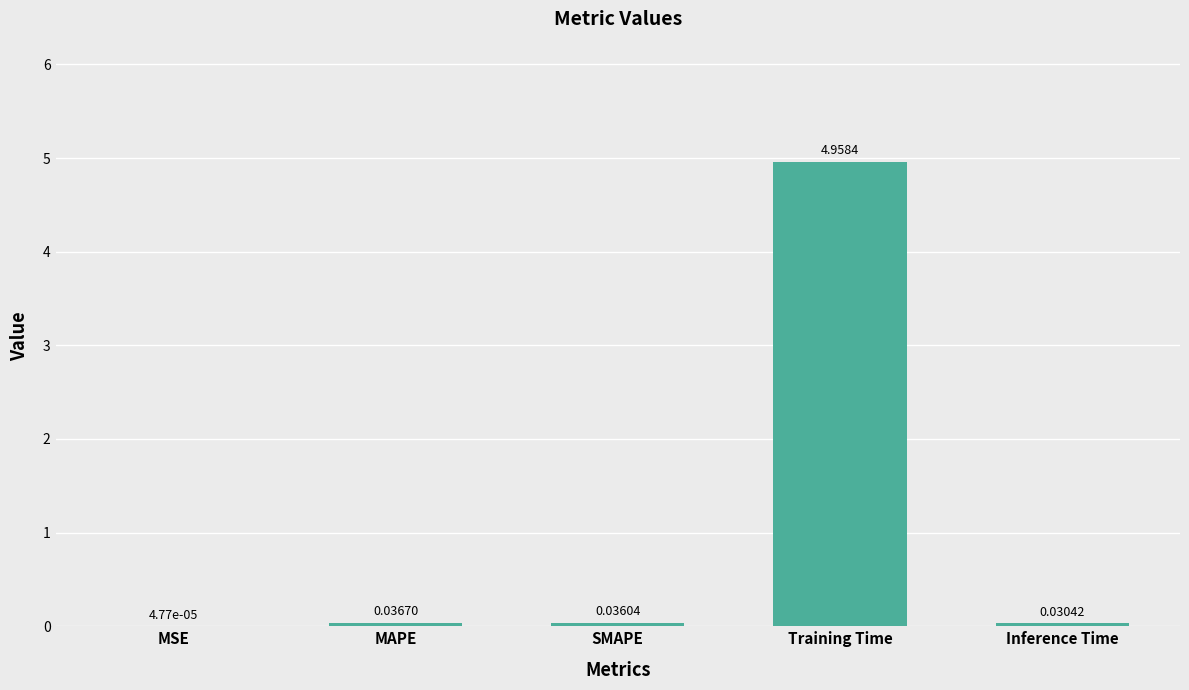

How many categories are shown in the chart?

5